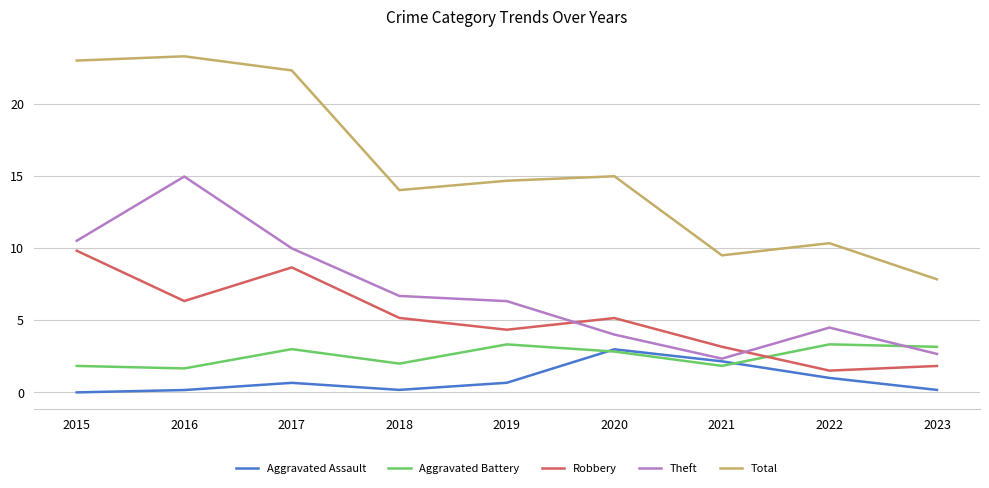

Which series ends up on top after the final intersection of Theft and Robbery?

Theft